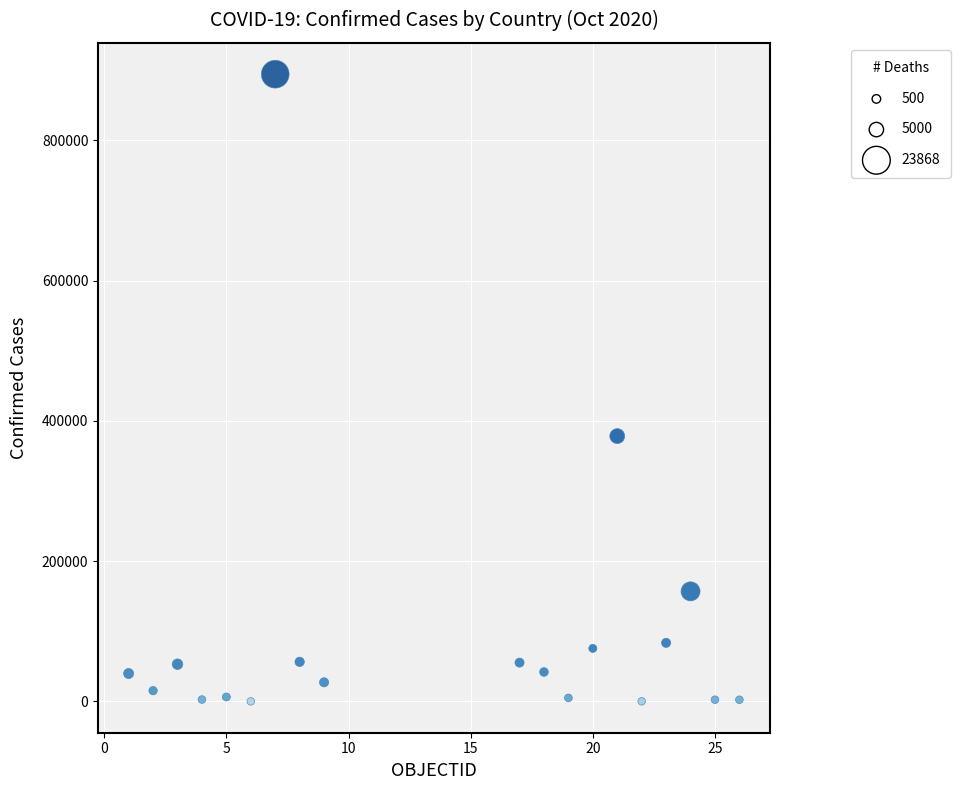

What Y value in the scatter plot is closest to 447158?

378266